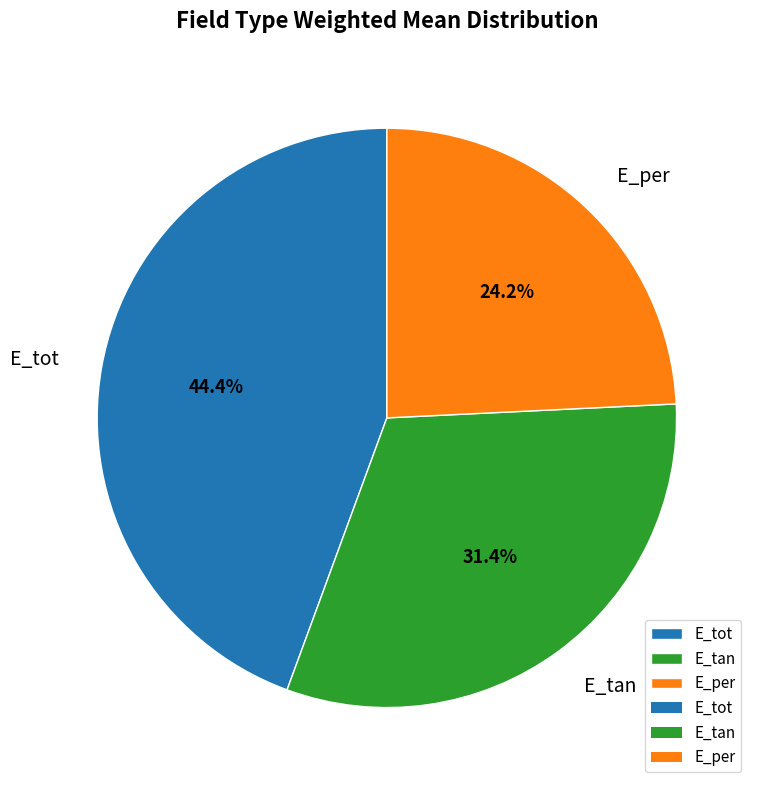

Is the sum of E_tot and E_tan greater than half?

Yes